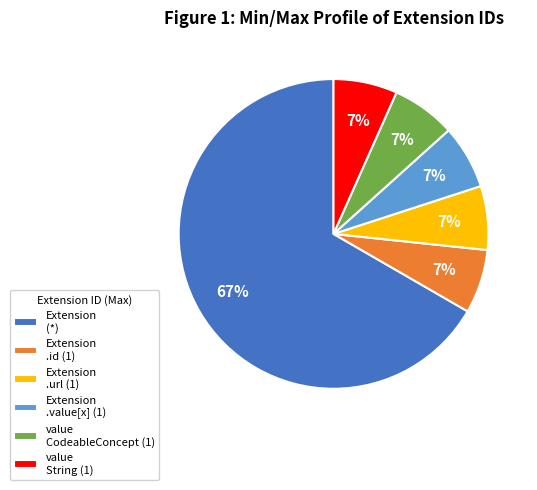

Is there any slice that represents more than half of the pie?

Yes